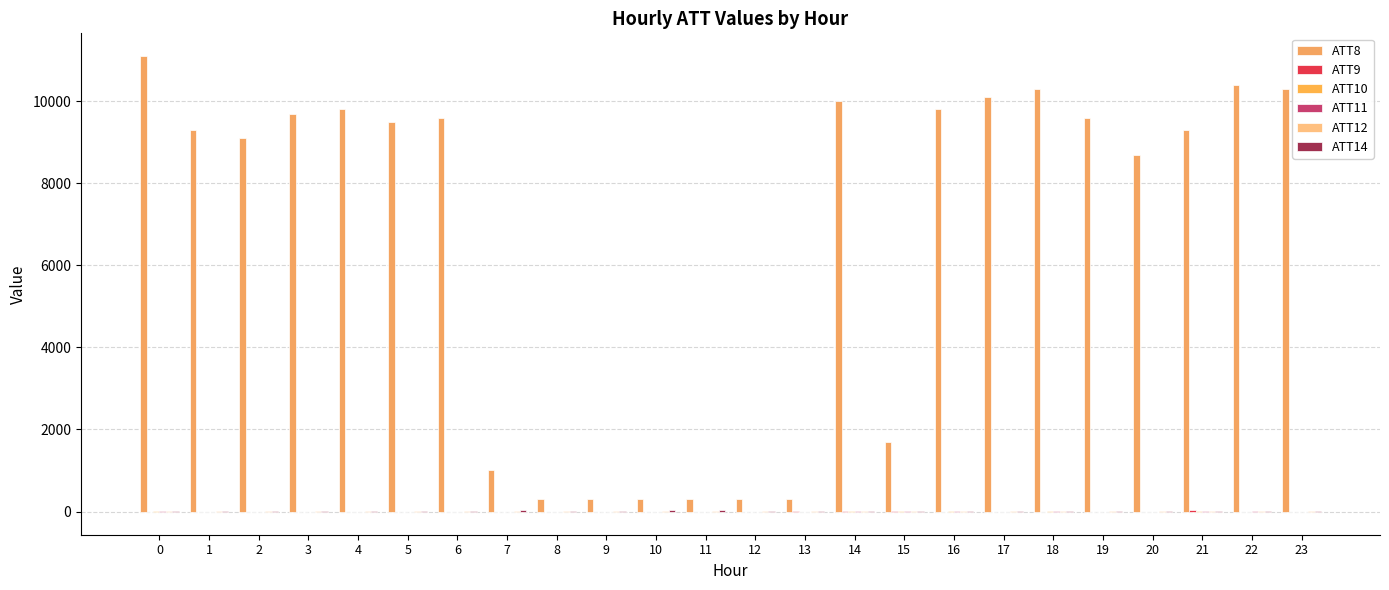

Count the number of data series in this chart.

6